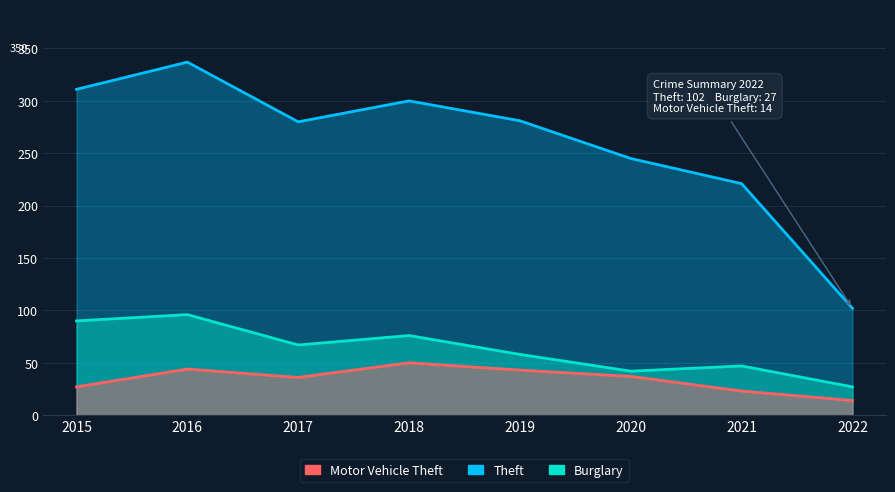

In Burglary, how many points are lower than both neighbors (excluding endpoints)?

2